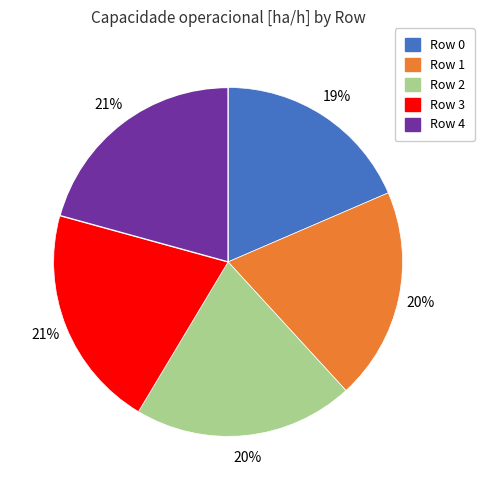

Does any single category account for the majority?

No